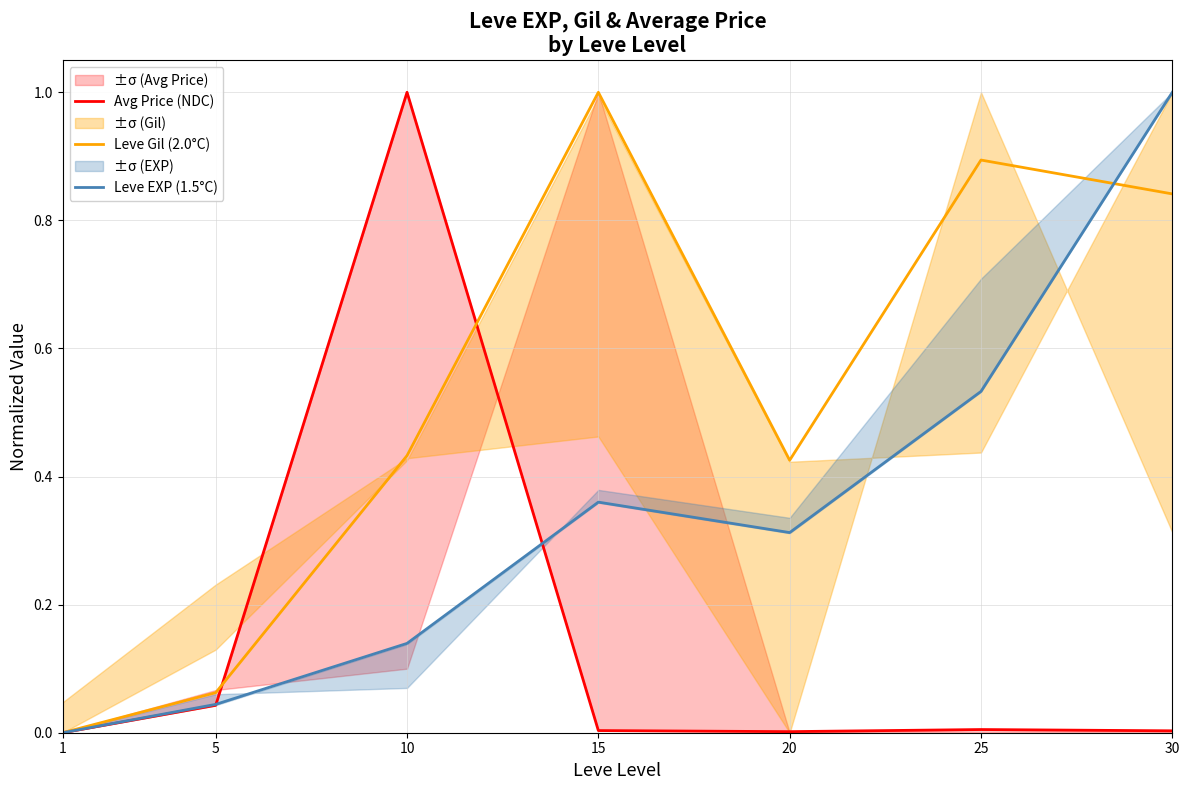

What are all the series names shown in the legend?

Avg Price (NDC), Leve Gil (2.0°C), Leve EXP (1.5°C)